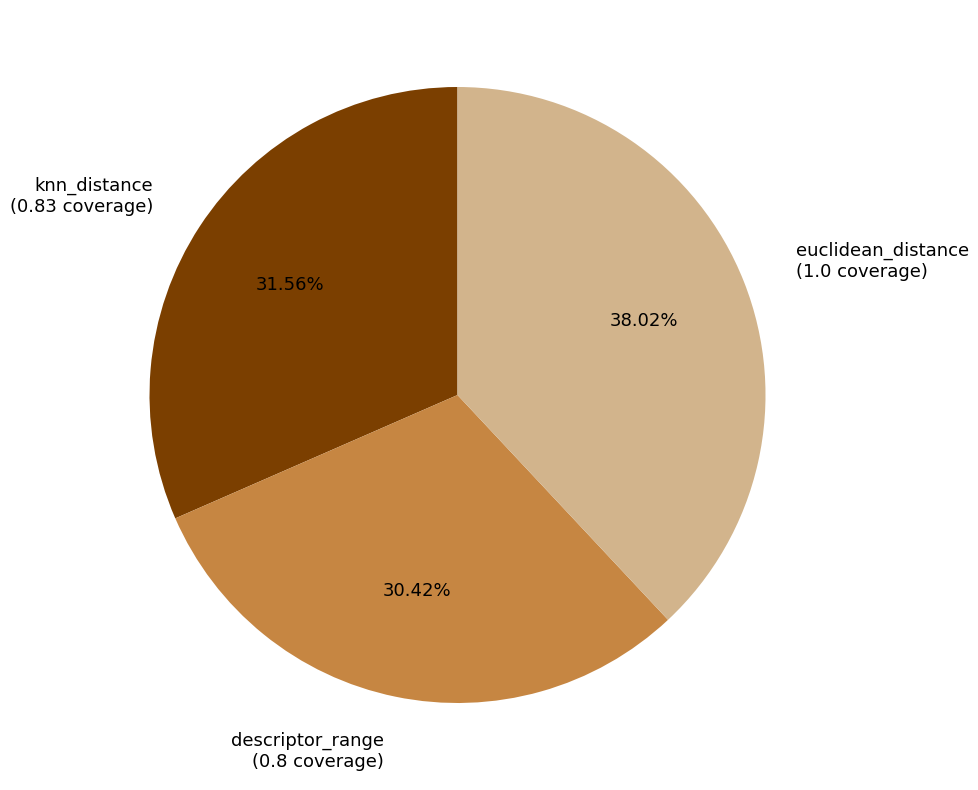

To the nearest percent, what percentage of the pie is descriptor_range?

30%